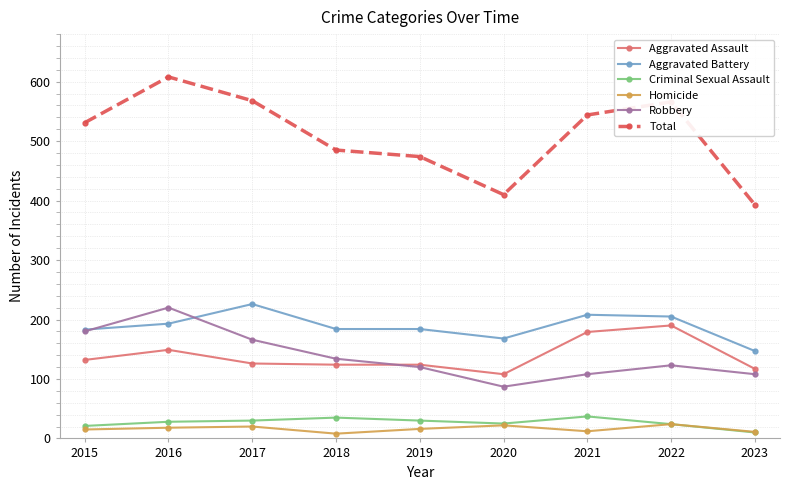

The Aggravated Assault series shows 185 at 2018. True or false?

False